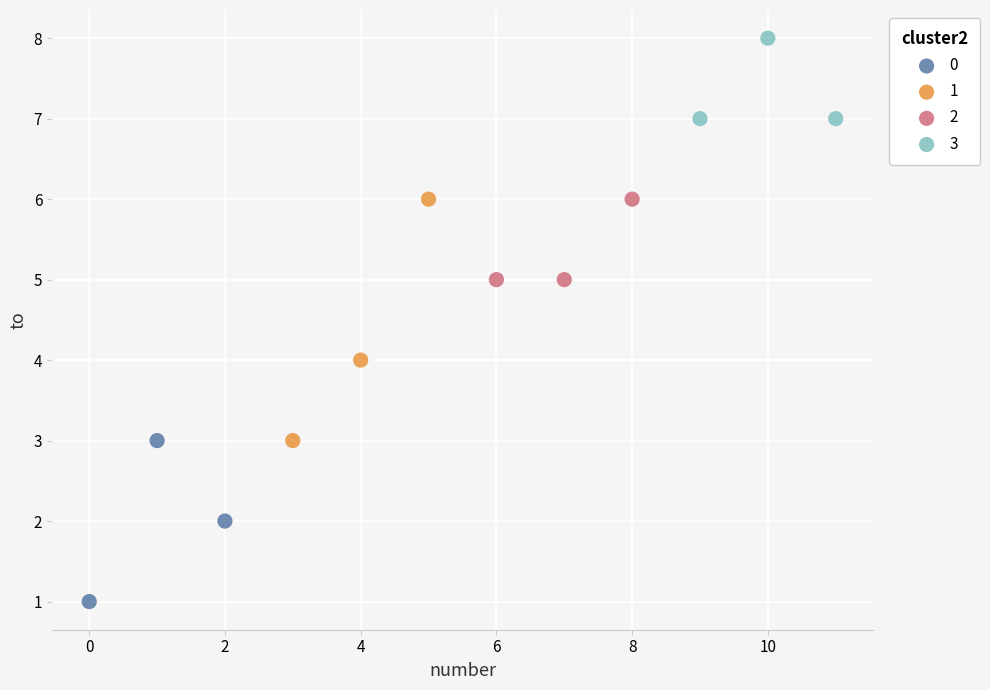

Which series contains the highest Y value?

3